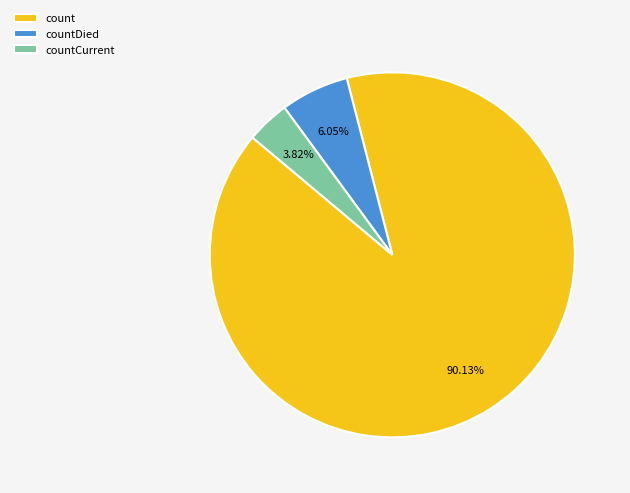

How many segments does this pie chart have?

3